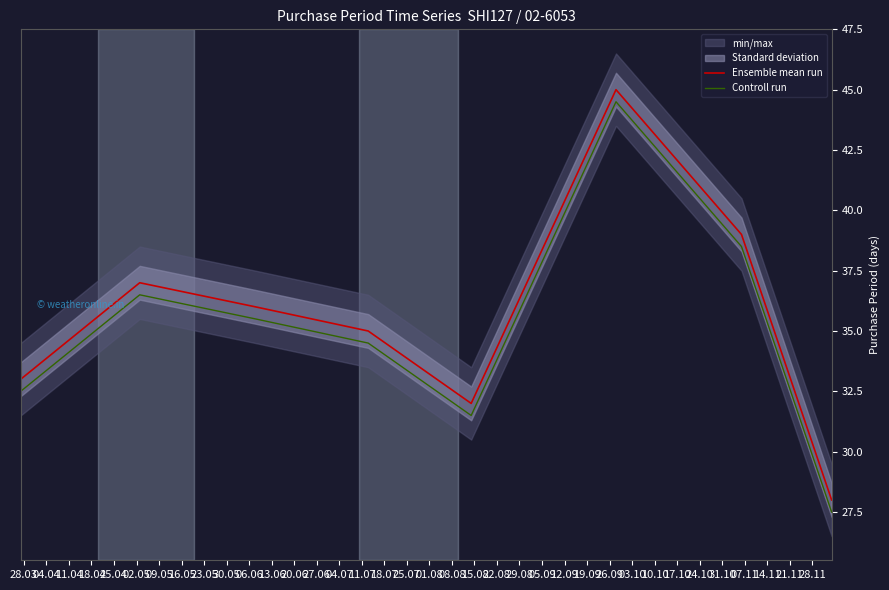

True or false: Controll run and Ensemble mean run intersect in this chart.

False